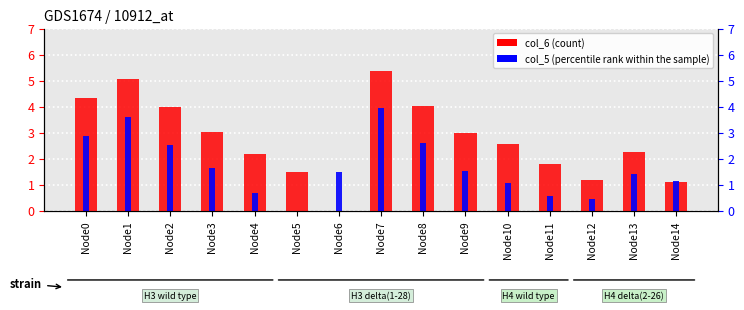

Are the bars grouped side by side (vs. stacked)?

Yes